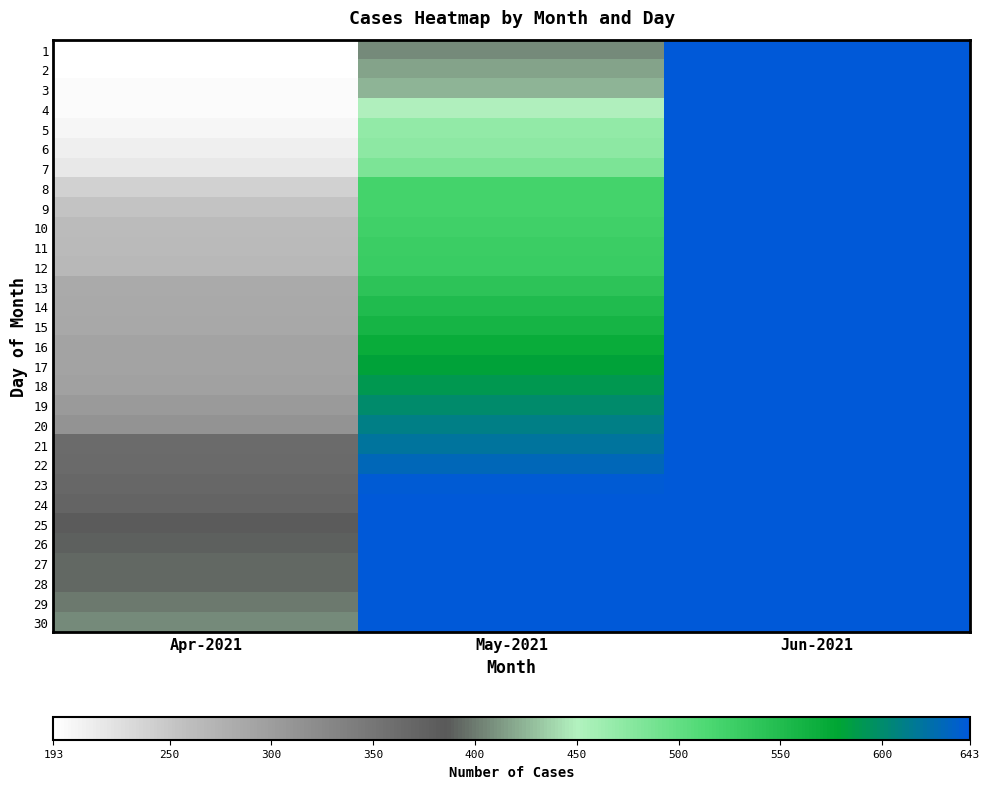

Reading left to right, what are all the values shown in this chart?

1: Apr-2021=193	May-2021=407	Jun-2021=643
2: Apr-2021=194	May-2021=417	Jun-2021=643
3: Apr-2021=197	May-2021=424	Jun-2021=643
4: Apr-2021=198	May-2021=449	Jun-2021=643
5: Apr-2021=203	May-2021=470	Jun-2021=643
6: Apr-2021=210	May-2021=474	Jun-2021=643
7: Apr-2021=216	May-2021=484	Jun-2021=643
8: Apr-2021=239	May-2021=520	Jun-2021=643
9: Apr-2021=254	May-2021=521	Jun-2021=643
10: Apr-2021=263	May-2021=524	Jun-2021=643
11: Apr-2021=264	May-2021=527	Jun-2021=643
12: Apr-2021=266	May-2021=530	Jun-2021=643
13: Apr-2021=283	May-2021=540	Jun-2021=643
14: Apr-2021=285	May-2021=550	Jun-2021=643
15: Apr-2021=287	May-2021=560	Jun-2021=643
16: Apr-2021=292	May-2021=570	Jun-2021=643
17: Apr-2021=293	May-2021=580	Jun-2021=643
18: Apr-2021=296	May-2021=590	Jun-2021=643
19: Apr-2021=304	May-2021=600	Jun-2021=643
20: Apr-2021=313	May-2021=610	Jun-2021=643
21: Apr-2021=363	May-2021=620	Jun-2021=643
22: Apr-2021=364	May-2021=630	Jun-2021=643
23: Apr-2021=368	May-2021=640	Jun-2021=643
24: Apr-2021=372	May-2021=643	Jun-2021=643
25: Apr-2021=383	May-2021=643	Jun-2021=643
26: Apr-2021=389	May-2021=643	Jun-2021=643
27: Apr-2021=393	May-2021=643	Jun-2021=643
28: Apr-2021=393	May-2021=643	Jun-2021=643
29: Apr-2021=399	May-2021=643	Jun-2021=643
30: Apr-2021=407	May-2021=643	Jun-2021=643